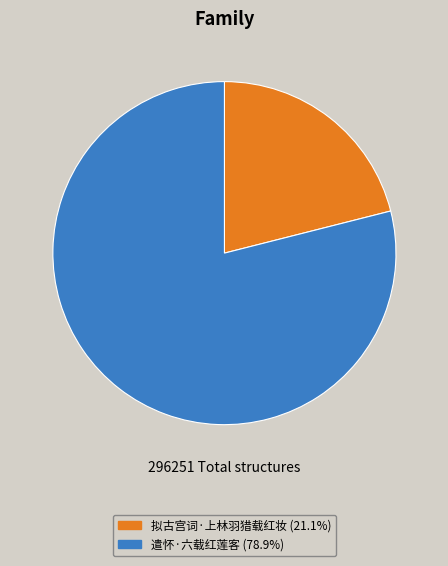

What is the ratio of the value at 拟古宫词·上林羽猎载红妆 to the value at 遣怀·六载红莲客?

0.3